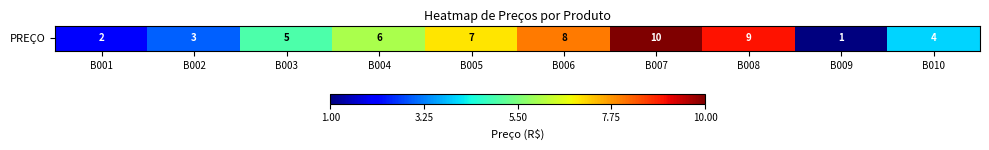

Rank the categories by value from lowest to highest.

B009, B001, B002, B010, B003, B004, B005, B006, B008, B007